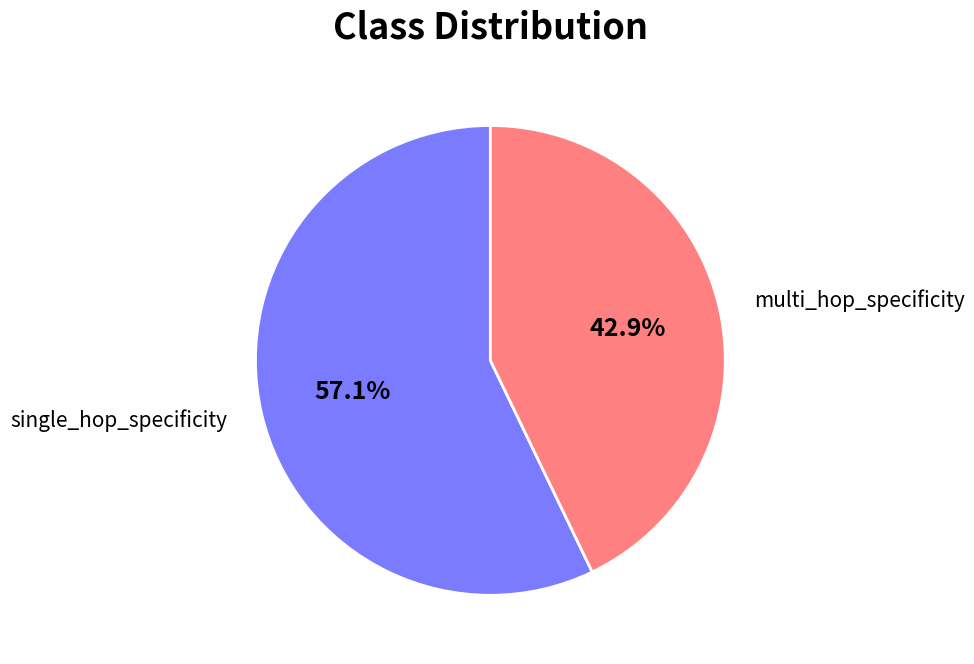

Does any single category account for the majority?

Yes